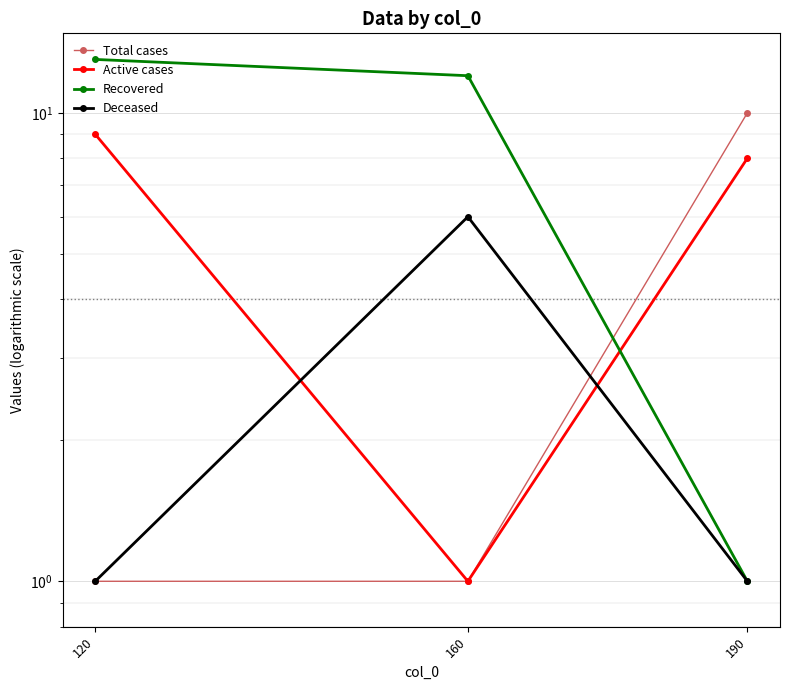

Rank the series by their maximum value, from lowest to highest.

Deceased, Active cases, Total cases, Recovered